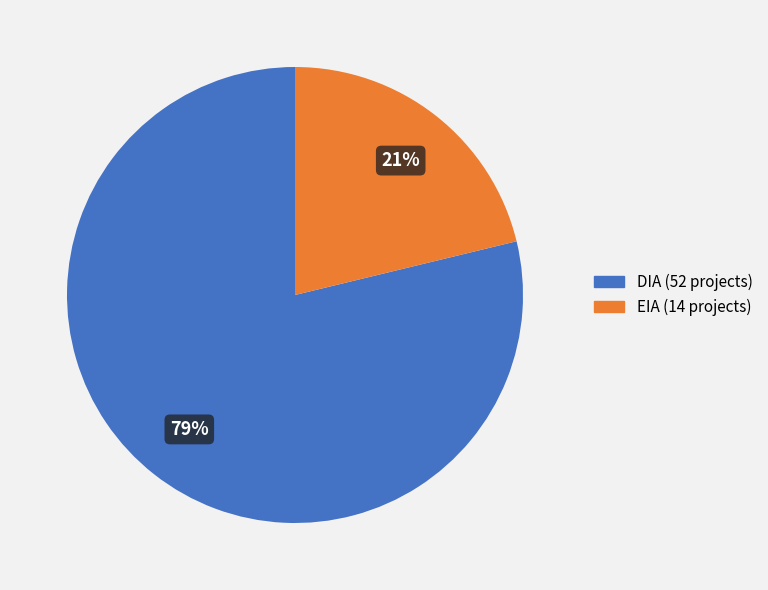

To the nearest percent, what is the difference between the largest and smallest slice percentages?

58%